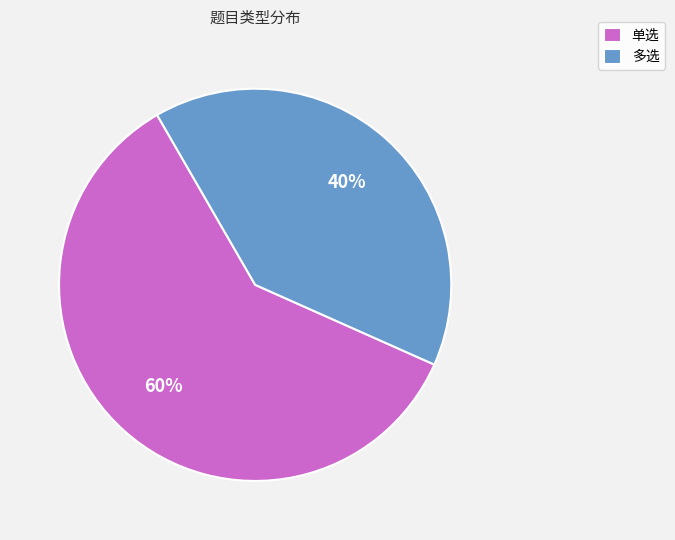

How many slices are in this pie chart?

2